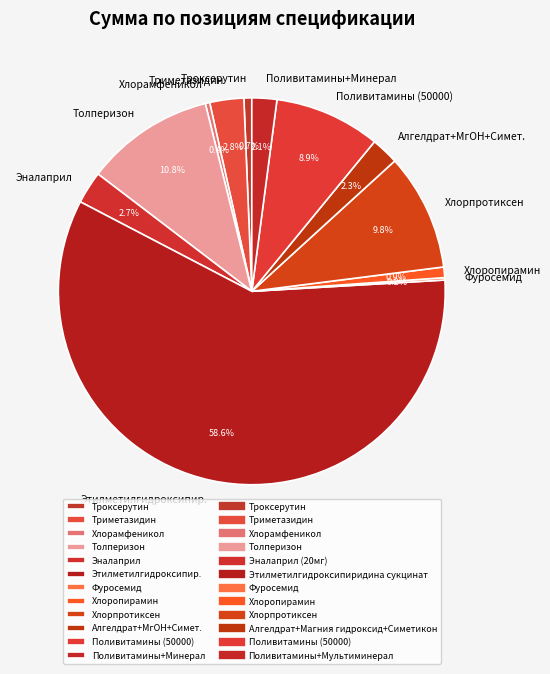

Do Этилметилгидроксипир. and Алгелдрат+МгОН+Симет. together represent more than half of the pie?

Yes